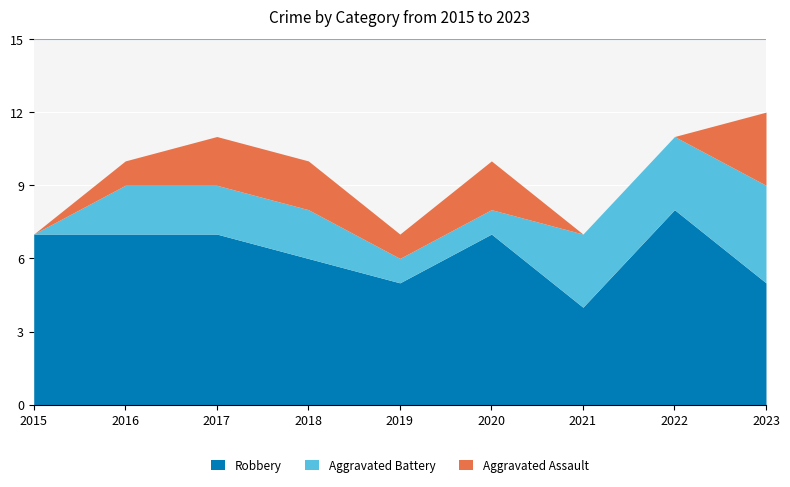

Which series ends up on top after the final intersection of Aggravated Assault and Aggravated Battery?

Aggravated Battery